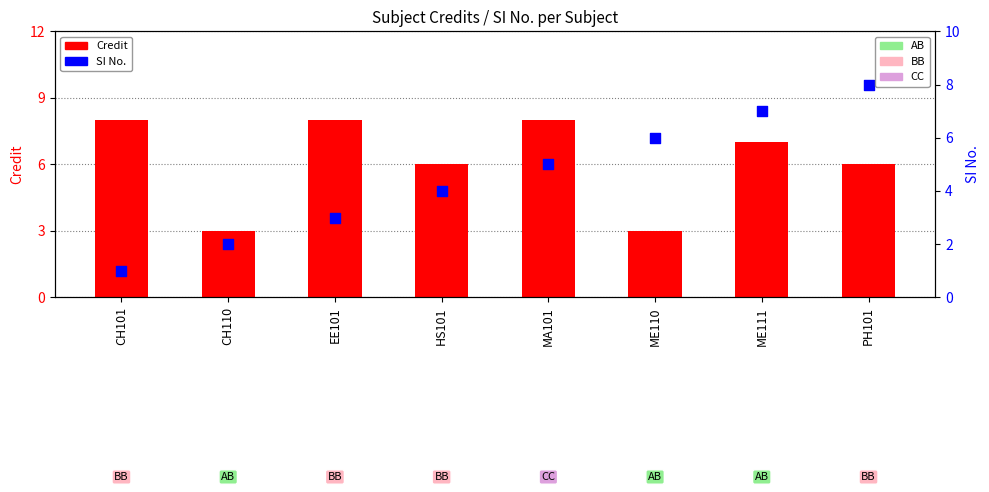

What is the total value across all series at CH101?

9